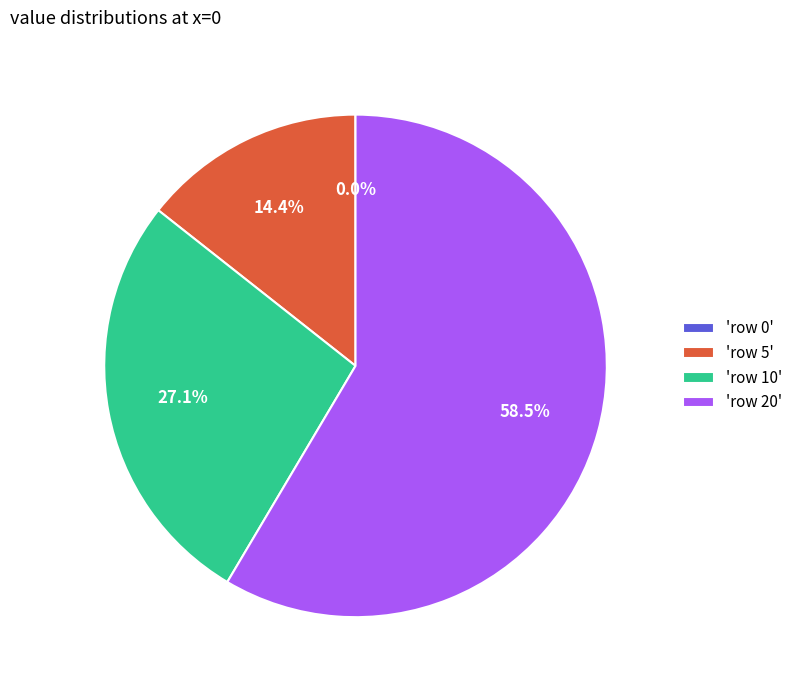

Which slice is the largest?

'row 20'